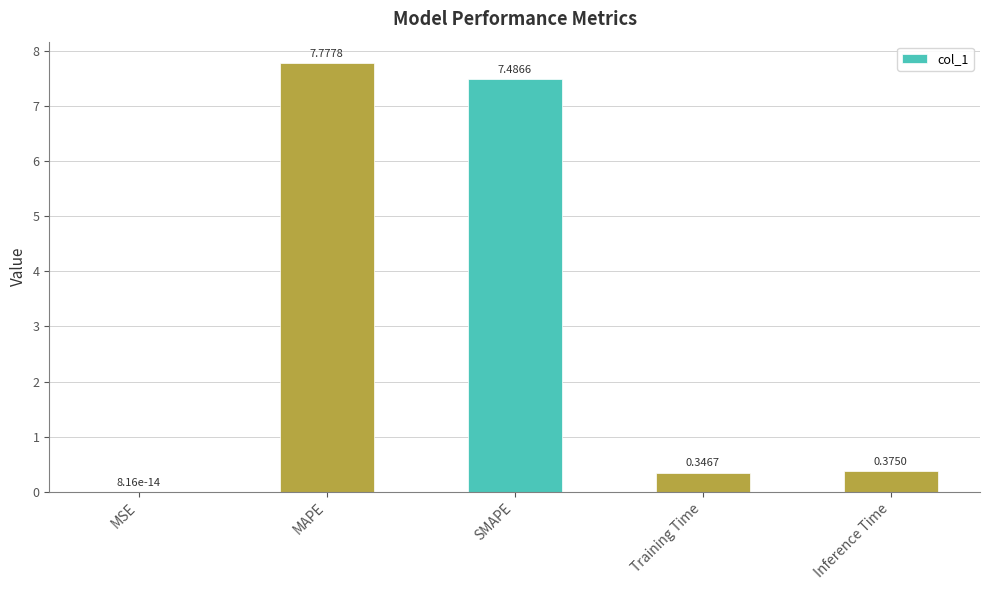

Does the chart contain stacked bars?

No